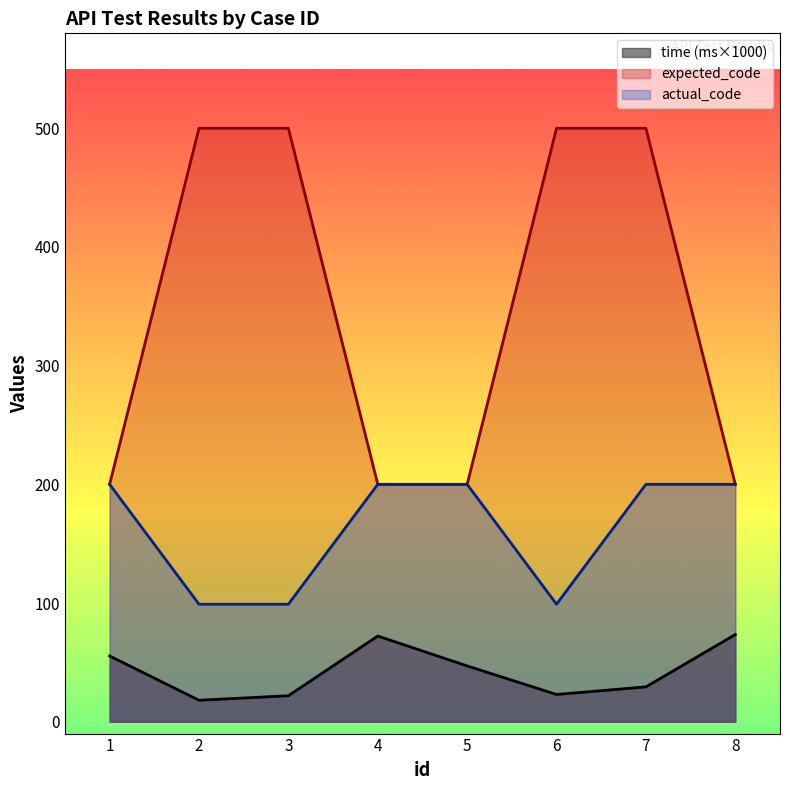

How many lines are shown in the chart?

3